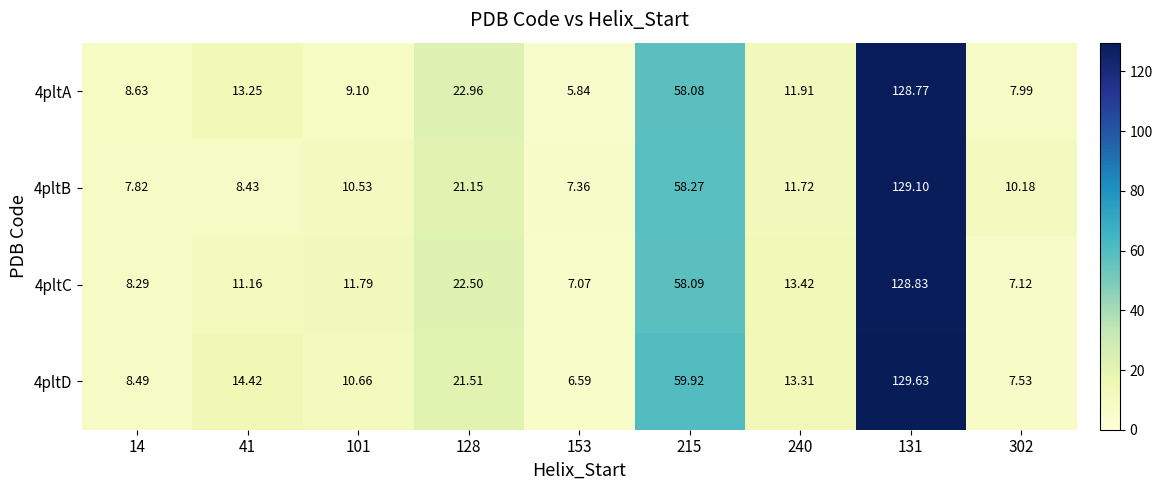

Is the value of 4pltC at 240 greater than the value of 4pltB at 131?

No